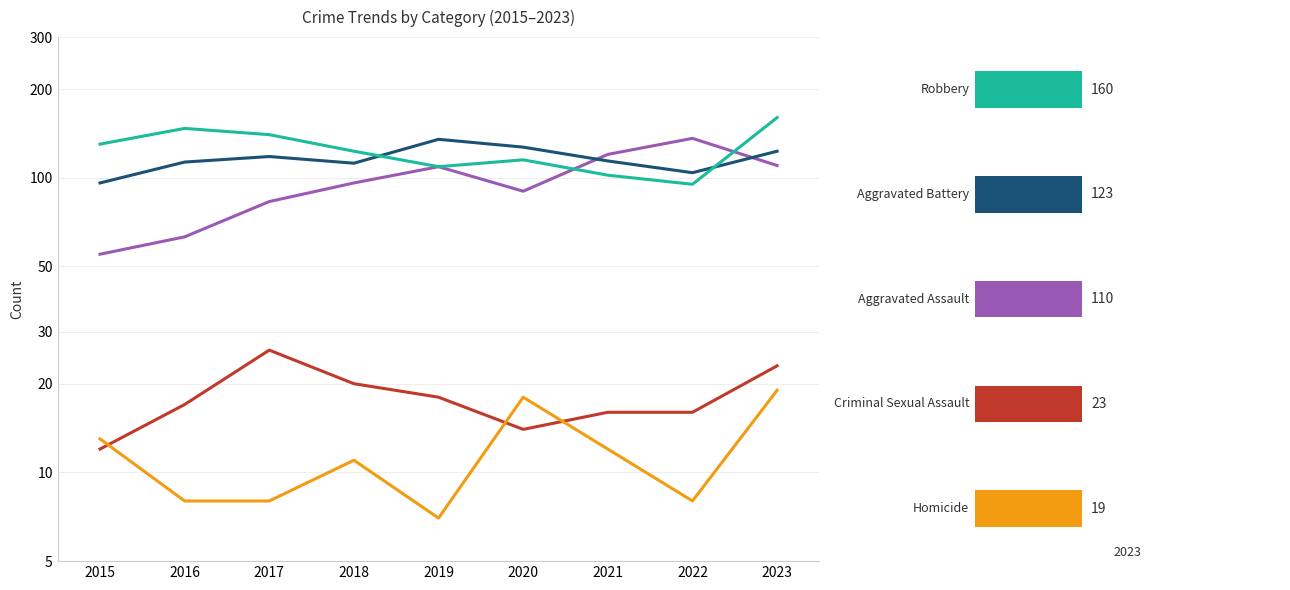

How many values in the Aggravated Assault series are below 96?

4